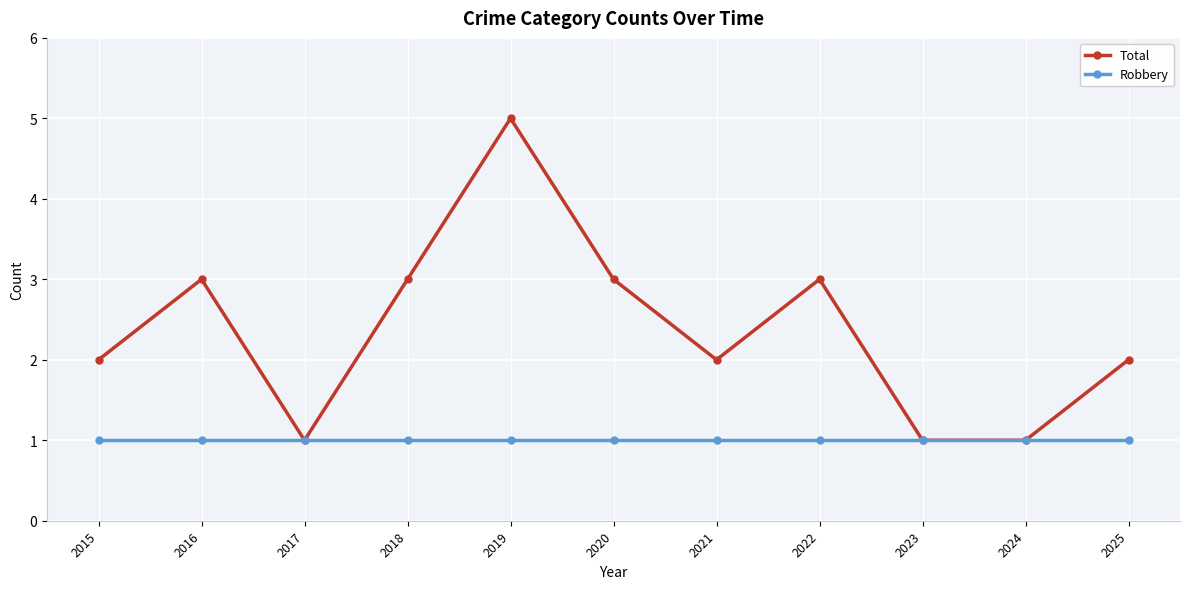

What is the total value across all series at 2015?

3